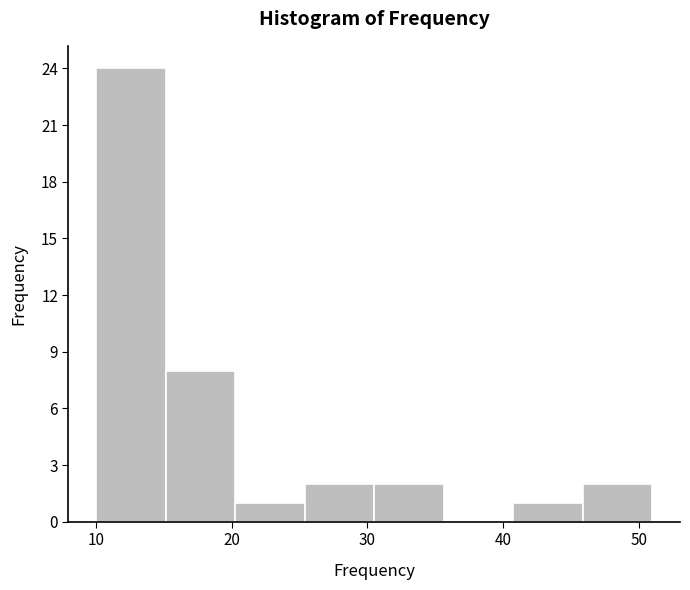

Over which range of the x-axis is the bar tallest?

10 to 15